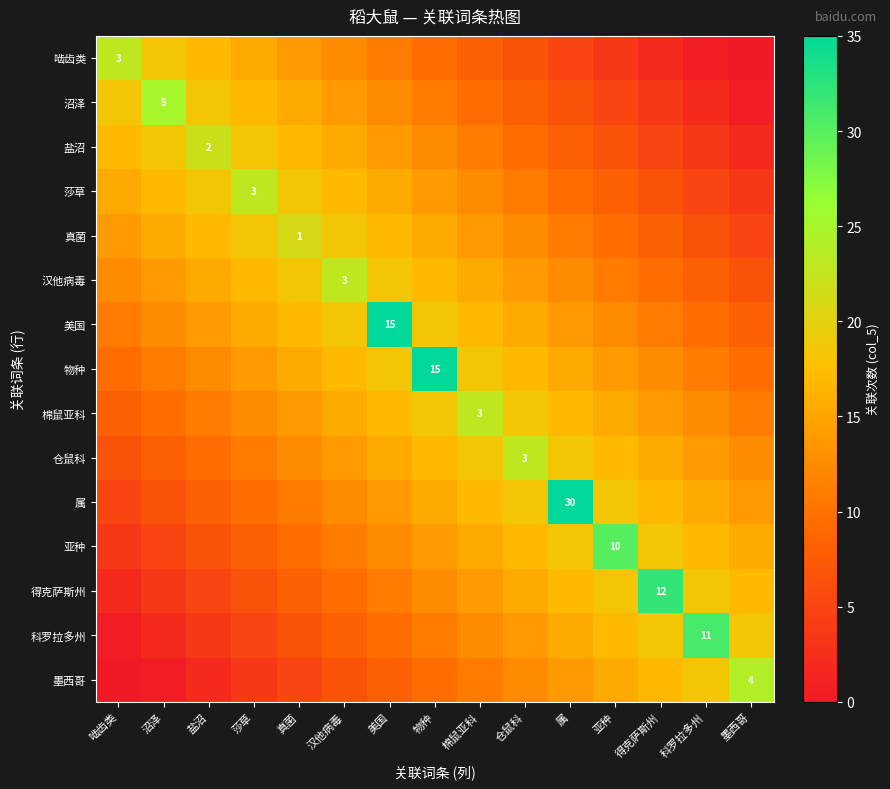

The value of 科罗拉多州 at 盐沼 is 3.5. True or false?

True